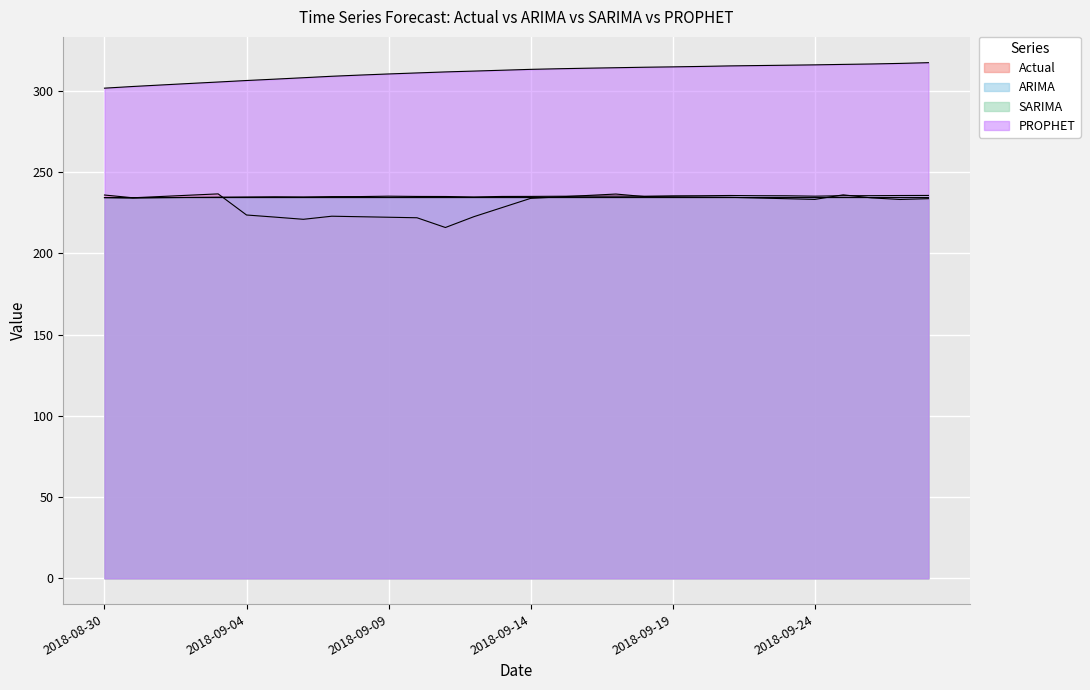

How many lines are shown in the chart?

4